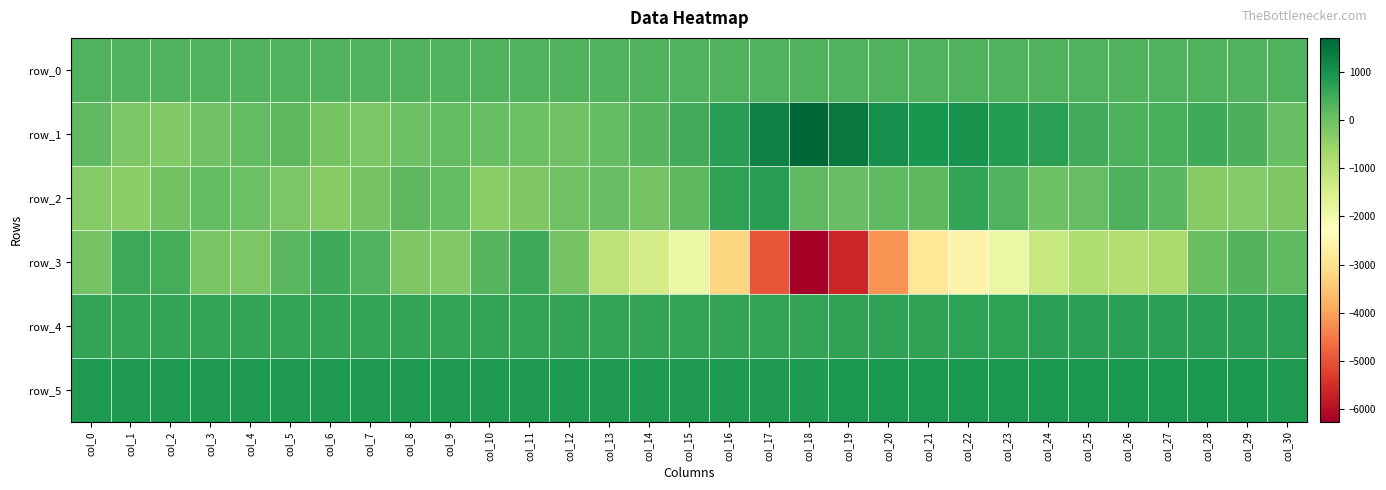

Reading left to right, list all the values displayed in this chart.

row_0: col_0=337.5	col_1=337.5	col_2=337.5	col_3=337.6	col_4=337.6	col_5=337.7	col_6=337.7	col_7=337.8	col_8=337.8	col_9=337.9	col_10=337.9	col_11=338.0	col_12=338.0	col_13=338.1	col_14=338.1	col_15=338.1	col_16=338.2	col_17=338.3	col_18=338.3	col_19=338.4	col_20=338.4	col_21=338.5	col_22=338.5	col_23=338.5	col_24=338.6	col_25=338.6	col_26=338.7	col_27=338.7	col_28=338.8	col_29=338.9	col_30=338.9
row_1: col_0=173.0	col_1=-182.0	col_2=-227.0	col_3=-21.0	col_4=156.0	col_5=209.0	col_6=-94.0	col_7=-178.0	col_8=28.0	col_9=127.0	col_10=89.0	col_11=15.0	col_12=-27.0	col_13=145.0	col_14=273.0	col_15=488.0	col_16=750.0	col_17=1268.0	col_18=1717.0	col_19=1420.0	col_20=1042.0	col_21=908.0	col_22=983.0	col_23=800.0	col_24=737.0	col_25=481.0	col_26=345.0	col_27=418.0	col_28=502.0	col_29=392.0	col_30=93.0
row_2: col_0=-265.0	col_1=-352.0	col_2=-50.0	col_3=130.0	col_4=22.0	col_5=-177.0	col_6=-310.0	col_7=-73.0	col_8=207.0	col_9=138.0	col_10=-341.0	col_11=-208.0	col_12=-15.0	col_13=115.0	col_14=-74.0	col_15=188.0	col_16=664.0	col_17=761.0	col_18=165.0	col_19=84.0	col_20=168.0	col_21=190.0	col_22=647.0	col_23=326.0	col_24=13.0	col_25=115.0	col_26=365.0	col_27=226.0	col_28=-283.0	col_29=-273.0	col_30=-213.0
row_3: col_0=-74.0	col_1=542.0	col_2=459.0	col_3=-155.0	col_4=-162.0	col_5=230.0	col_6=528.0	col_7=338.0	col_8=-215.0	col_9=-223.0	col_10=266.0	col_11=559.0	col_12=-87.0	col_13=-1049.0	col_14=-1373.0	col_15=-1891.0	col_16=-3225.0	col_17=-4992.0	col_18=-6272.0	col_19=-5632.0	col_20=-4191.0	col_21=-2897.0	col_22=-2585.0	col_23=-1876.0	col_24=-1212.0	col_25=-822.0	col_26=-883.0	col_27=-726.0	col_28=60.0	col_29=310.0	col_30=168.0
row_4: col_0=644.0	col_1=643.0	col_2=643.0	col_3=650.0	col_4=644.0	col_5=646.0	col_6=641.0	col_7=642.0	col_8=652.0	col_9=645.0	col_10=649.0	col_11=641.0	col_12=648.0	col_13=643.0	col_14=643.0	col_15=641.0	col_16=641.0	col_17=641.0	col_18=650.0	col_19=657.0	col_20=669.0	col_21=684.0	col_22=698.0	col_23=705.0	col_24=720.0	col_25=725.0	col_26=726.0	col_27=734.0	col_28=739.0	col_29=743.0	col_30=744.0
row_5: col_0=863.0	col_1=858.0	col_2=859.0	col_3=854.0	col_4=858.0	col_5=855.0	col_6=857.0	col_7=859.0	col_8=847.0	col_9=858.0	col_10=853.0	col_11=857.0	col_12=856.0	col_13=859.0	col_14=857.0	col_15=857.0	col_16=863.0	col_17=861.0	col_18=869.0	col_19=878.0	col_20=880.0	col_21=883.0	col_22=886.0	col_23=880.0	col_24=880.0	col_25=880.0	col_26=881.0	col_27=882.0	col_28=877.0	col_29=878.0	col_30=873.0